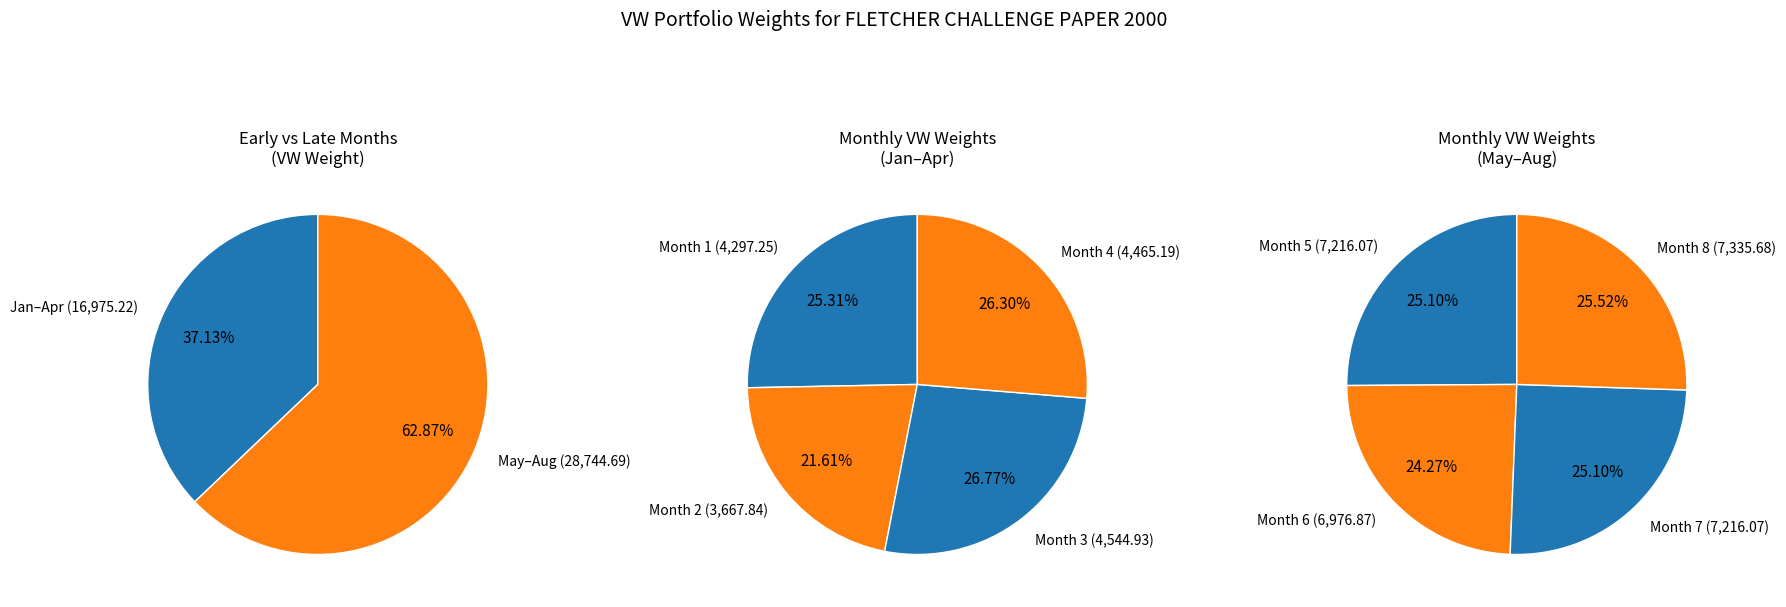

Rank the categories by value from lowest to highest.

Month 2, Month 1, Month 4, Month 3, Month 6, Month 5, Month 7, Month 8